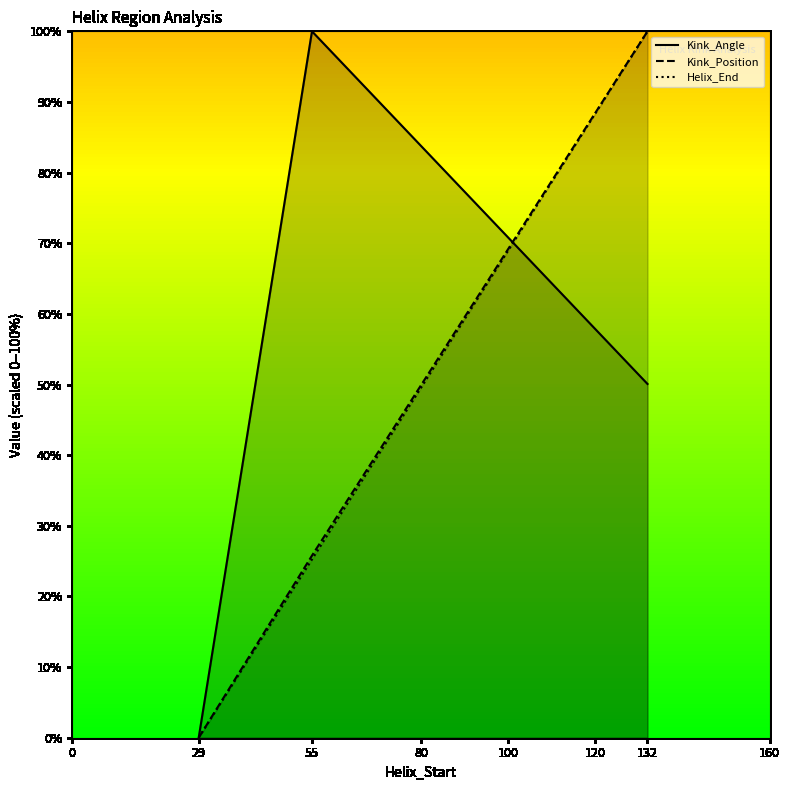

Reading left to right, extract all data points from this chart.

Kink_Angle: 0.0	100.0	50.1
Kink_Position: 0.0	25.8	100.0
Helix_End: 0.0	25.2	100.0